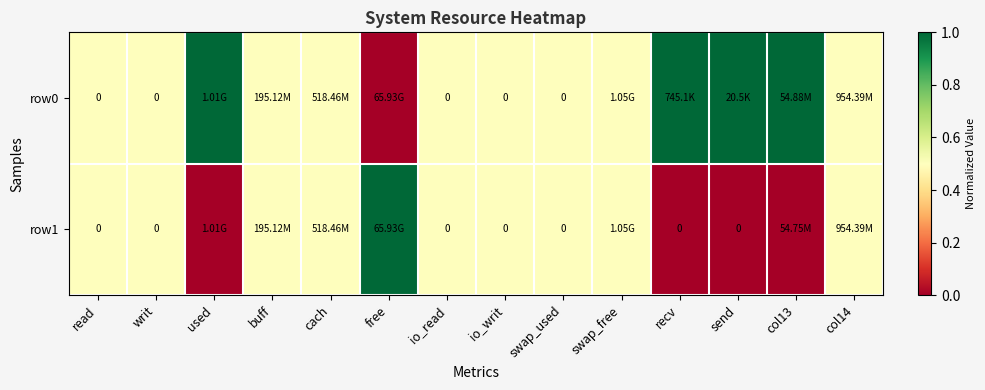

List the labels in order of row0 value, smallest first.

free, read, writ, buff, cach, io_read, io_writ, swap_used, swap_free, col14, used, recv, send, col13